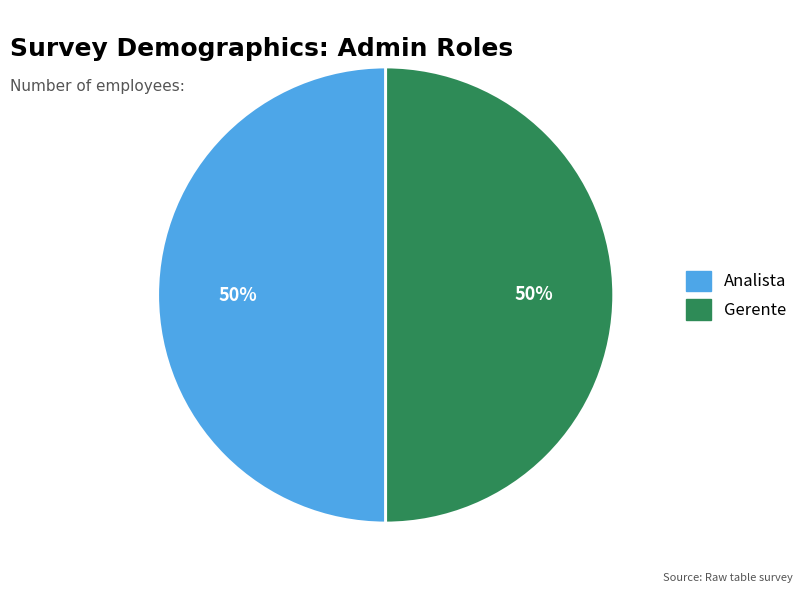

What is the ratio of the value at Gerente to the value at Analista?

1.0